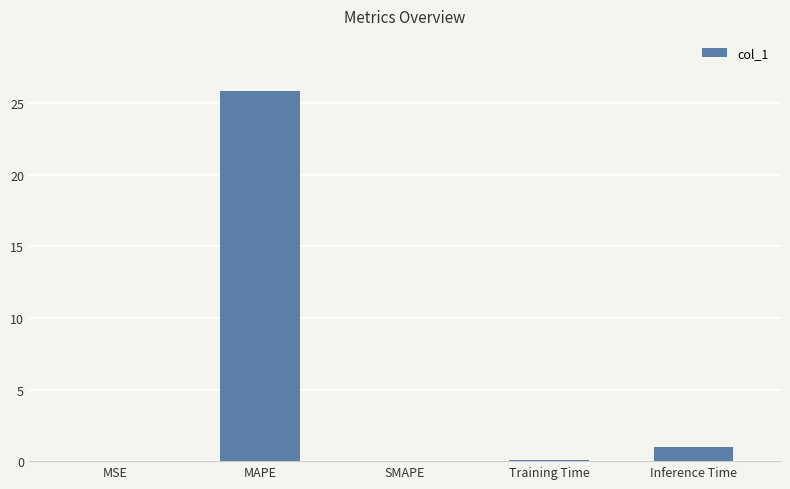

What is the sum of all values?

26.9